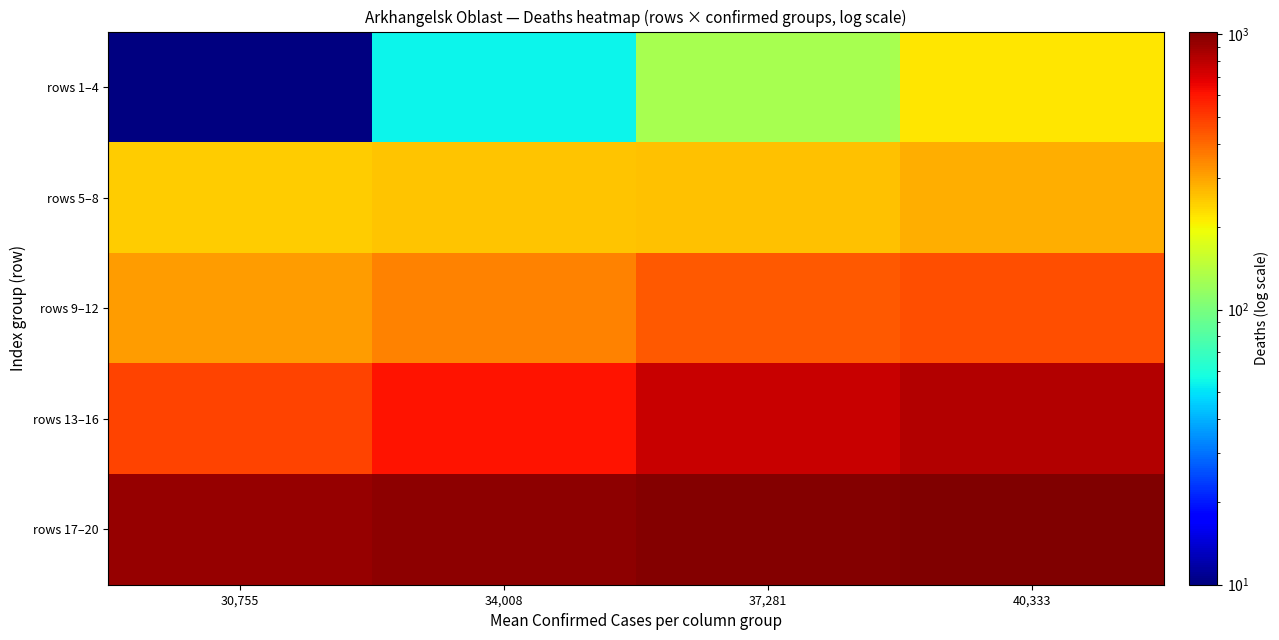

Reading left to right, extract all data points from this chart.

rows 1–4: 30,755=10	34,008=54	37,281=129	40,333=219
rows 5–8: 30,755=249	34,008=257	37,281=263	40,333=286
rows 9–12: 30,755=315	34,008=355	37,281=430	40,333=455
rows 13–16: 30,755=482	34,008=613	37,281=759	40,333=834
rows 17–20: 30,755=925	34,008=962	37,281=994	40,333=1024